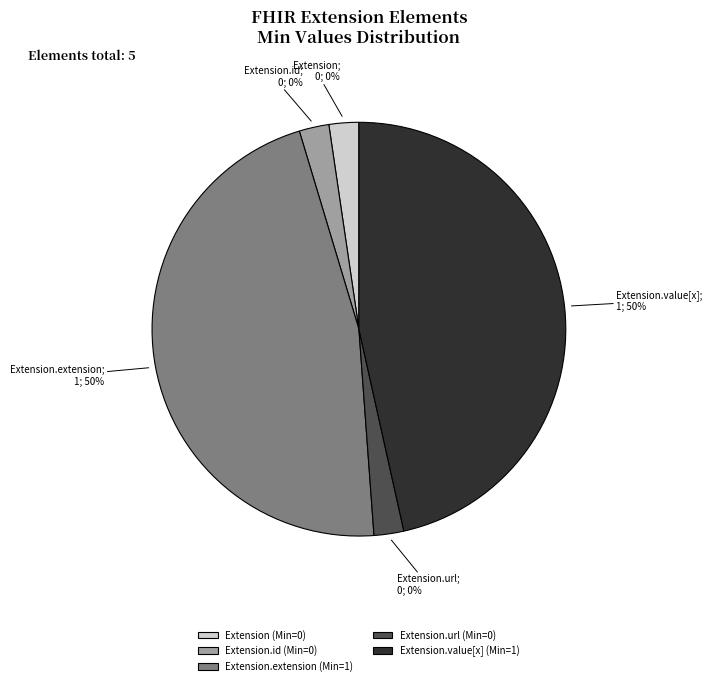

Which slice is the largest?

Extension.extension